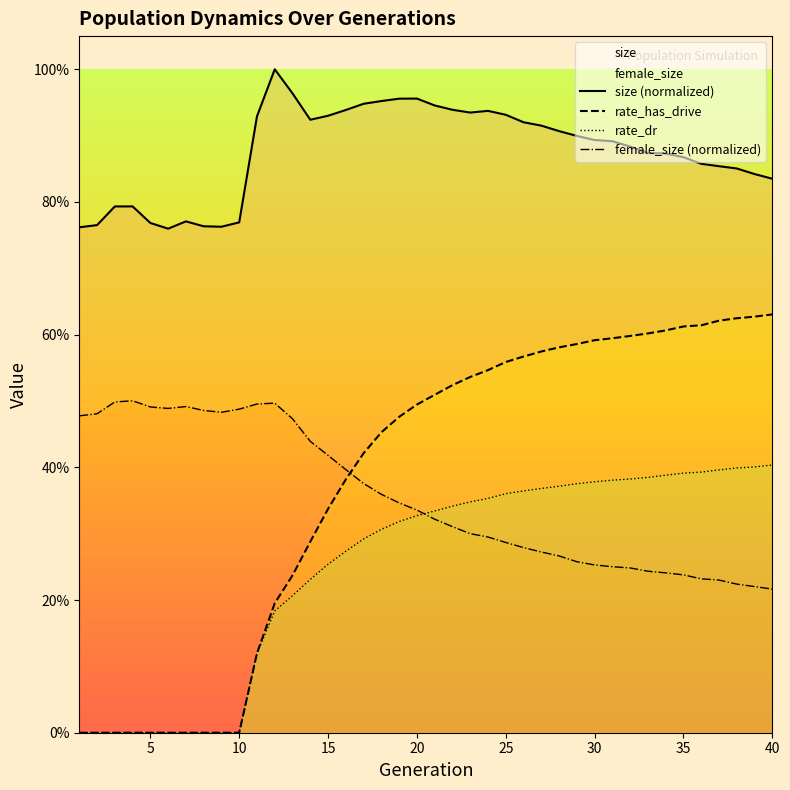

What is the average value of the size (normalized) series?

0.9